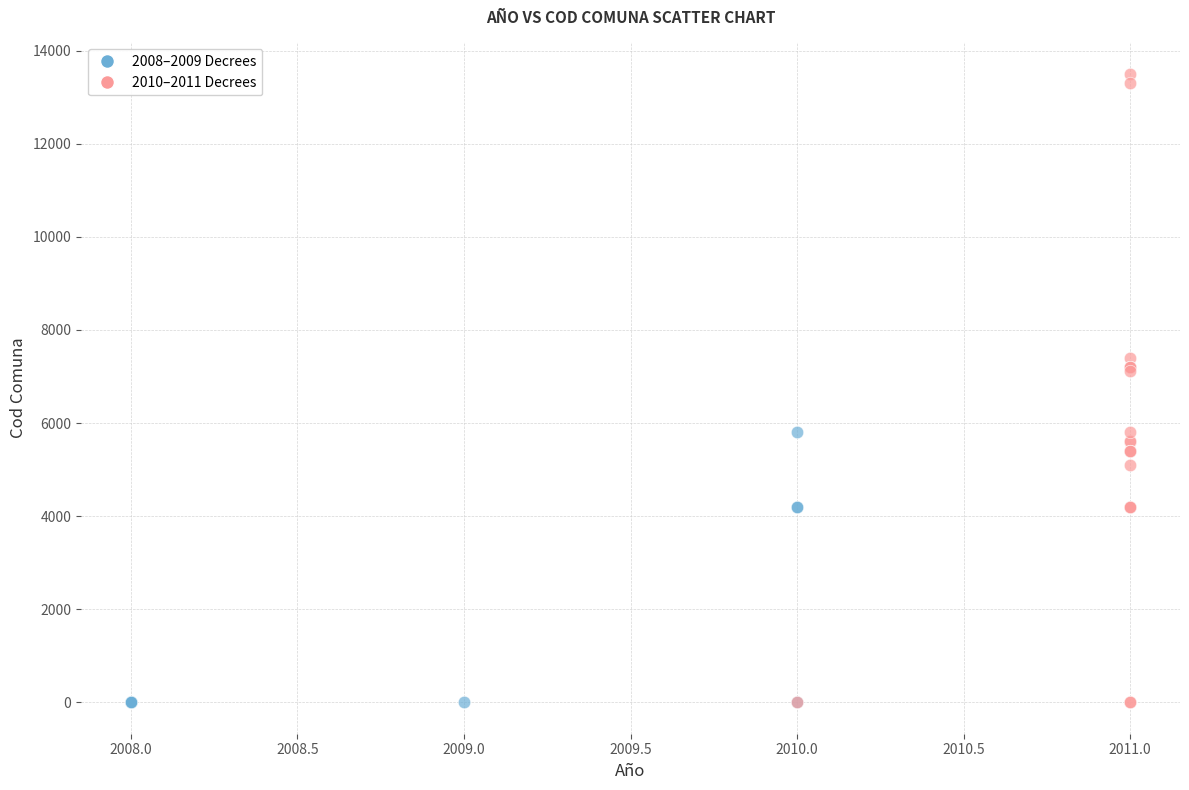

Which series contains the highest Y value?

2010–2011 Decrees